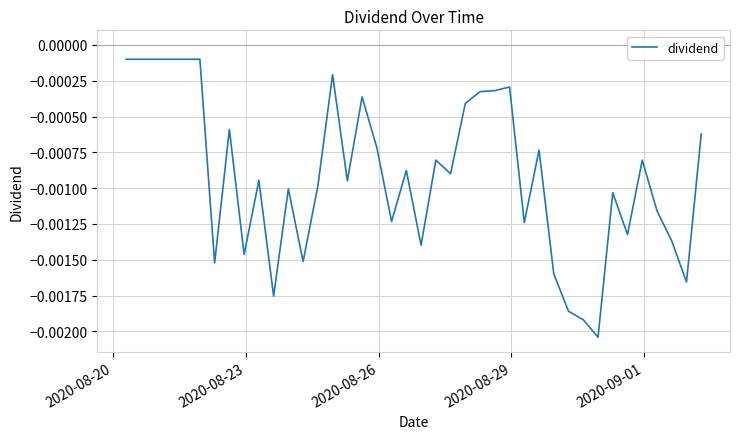

How many lines are shown in the chart?

1